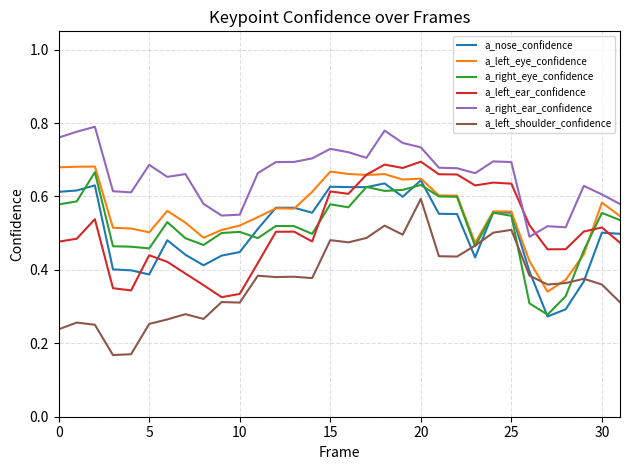

True or false: a_right_ear_confidence and a_left_eye_confidence cross at least once.

False